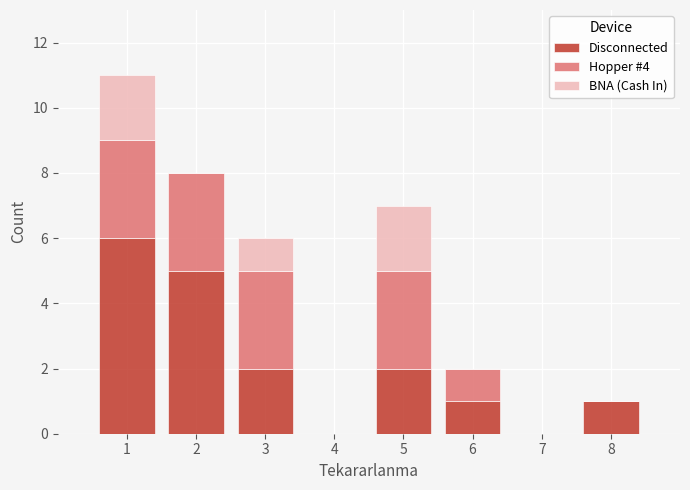

Count the number of categories in the chart.

8